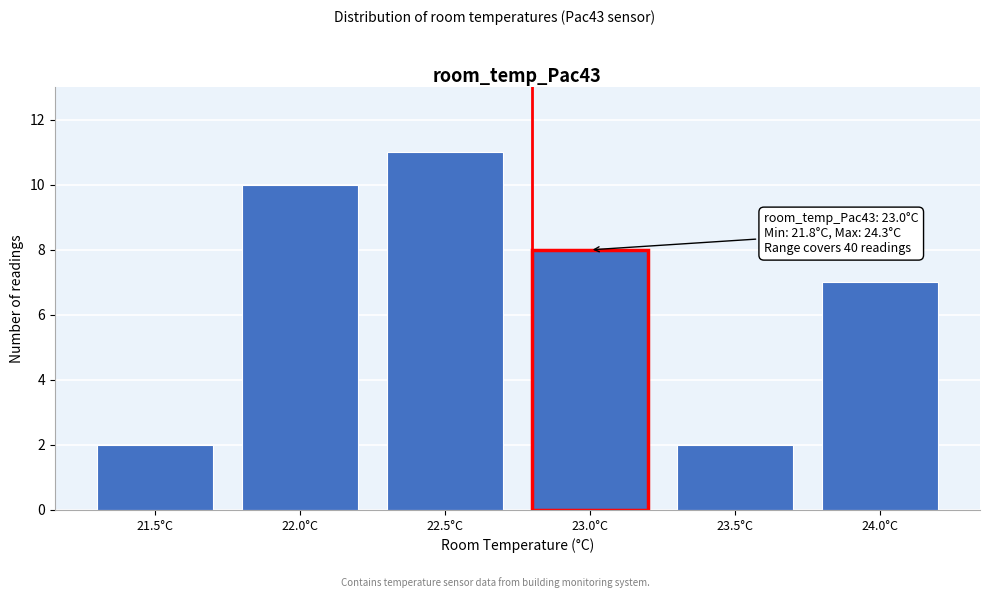

Reading left to right, transcribe all the data shown in this chart.

21.5°C=2	22.0°C=10	22.5°C=11	23.0°C=8	23.5°C=2	24.0°C=7